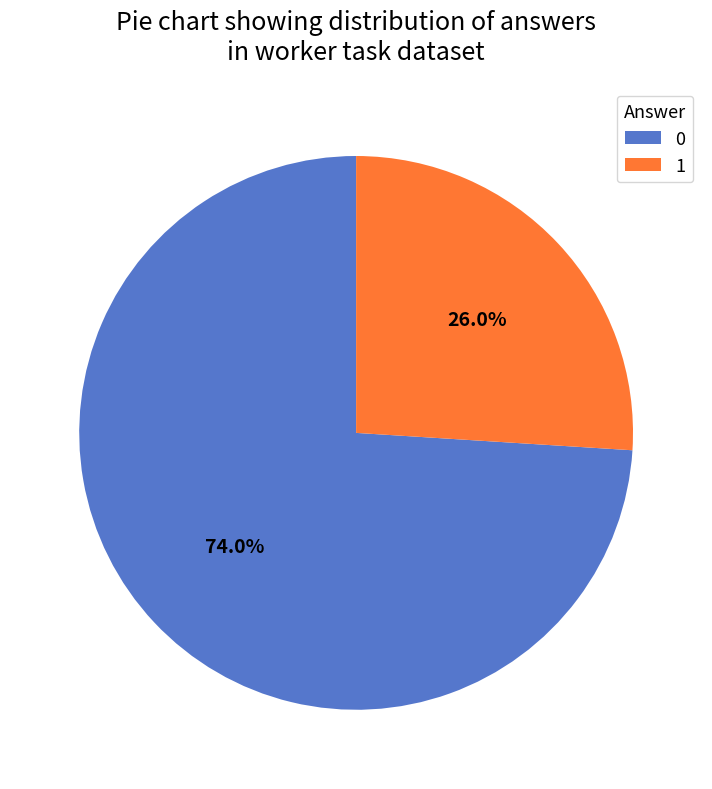

Do 1 and 0 together represent more than half of the pie?

Yes